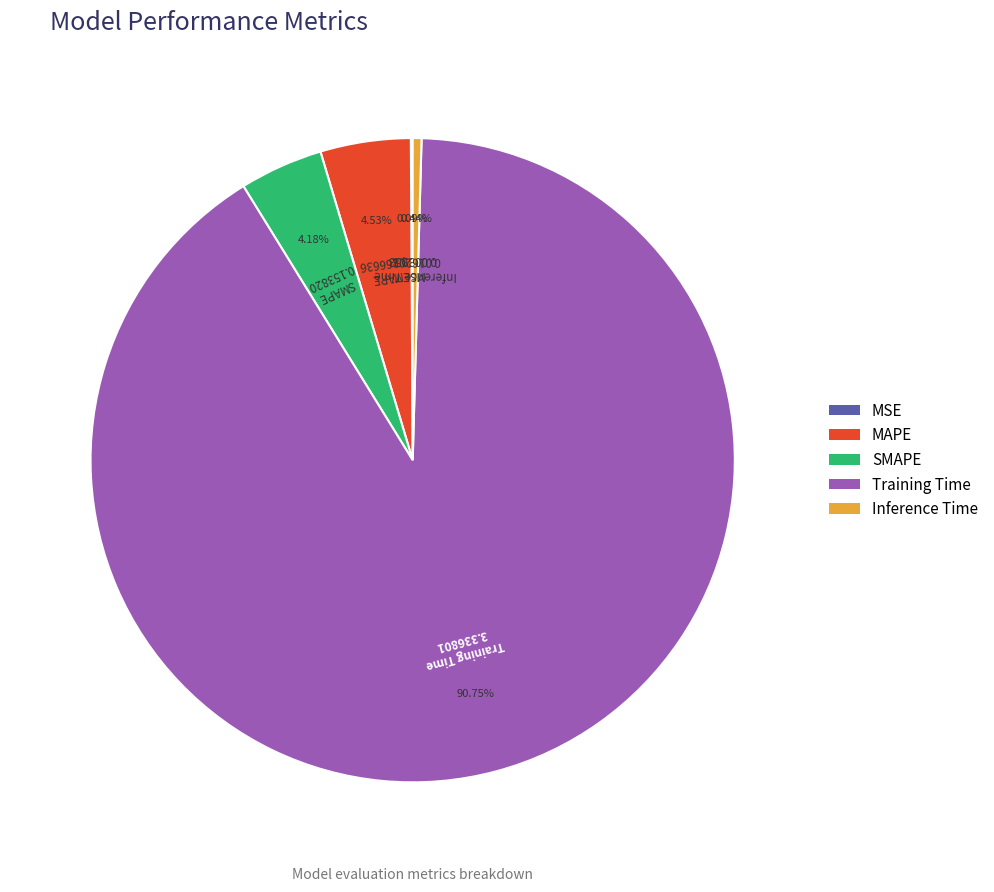

Is there a majority slice in this chart?

Yes